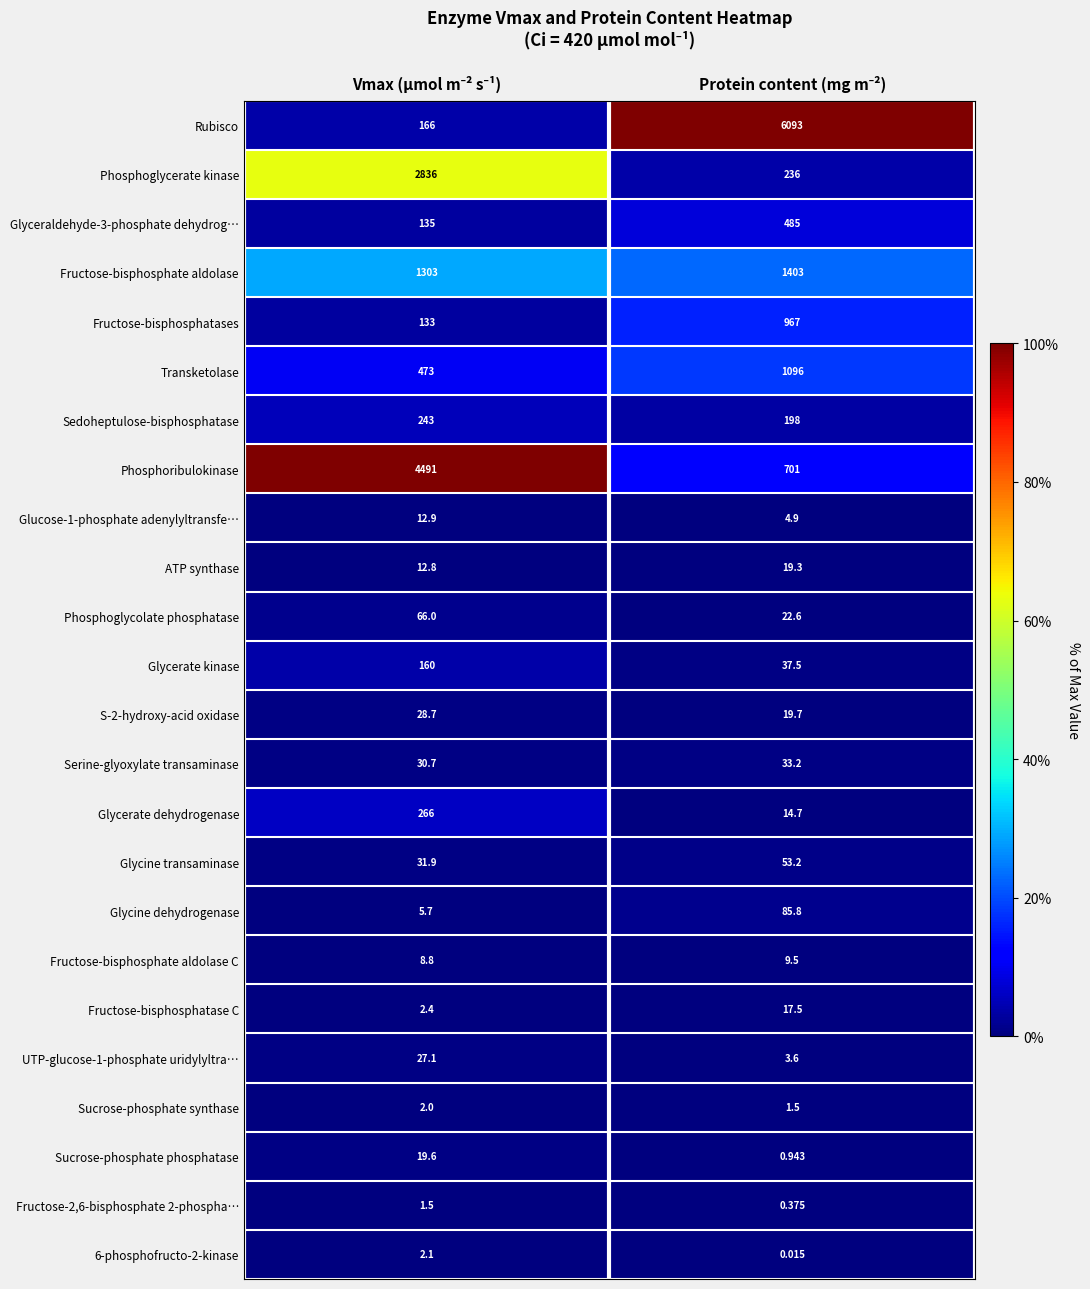

Which series has the largest range (max minus min)?

Rubisco